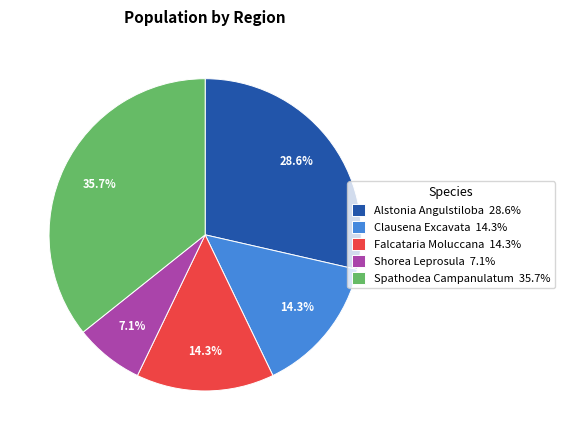

Between Falcataria Moluccana and Shorea Leprosula, which is larger?

Falcataria Moluccana